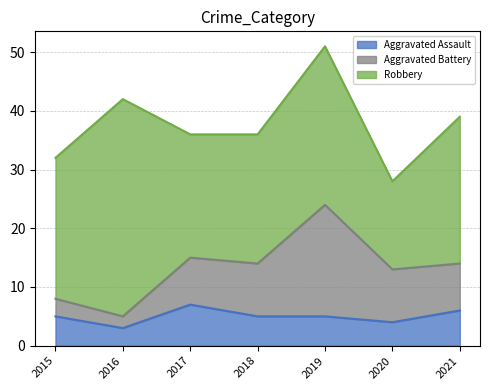

How many lines are shown in the chart?

3